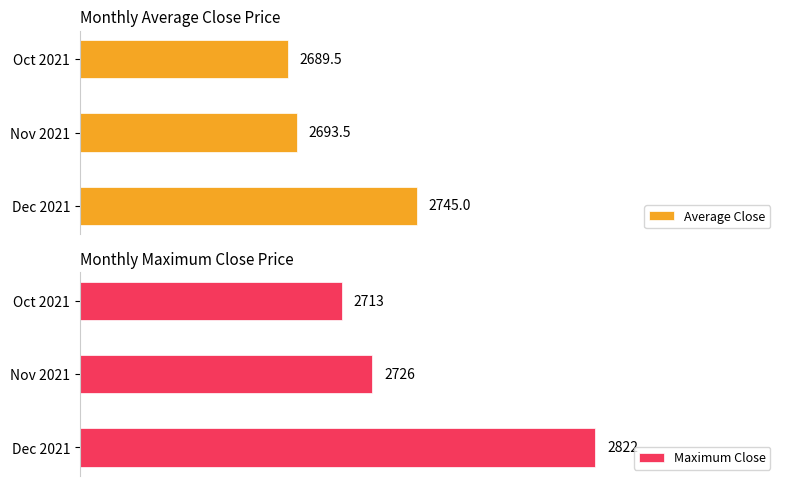

What are all the series names shown in the legend?

Average Close, Maximum Close